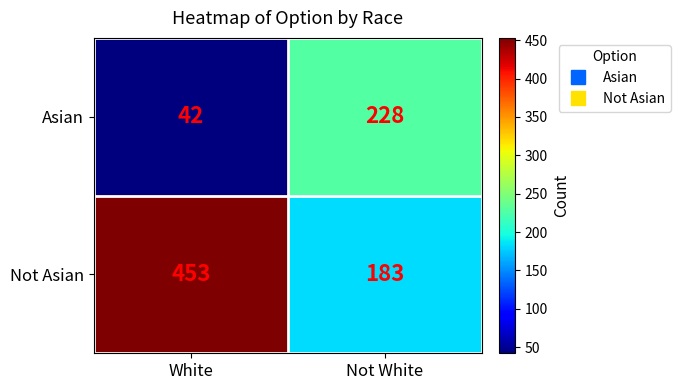

What is the difference between the Asian values at Not White and White?

186